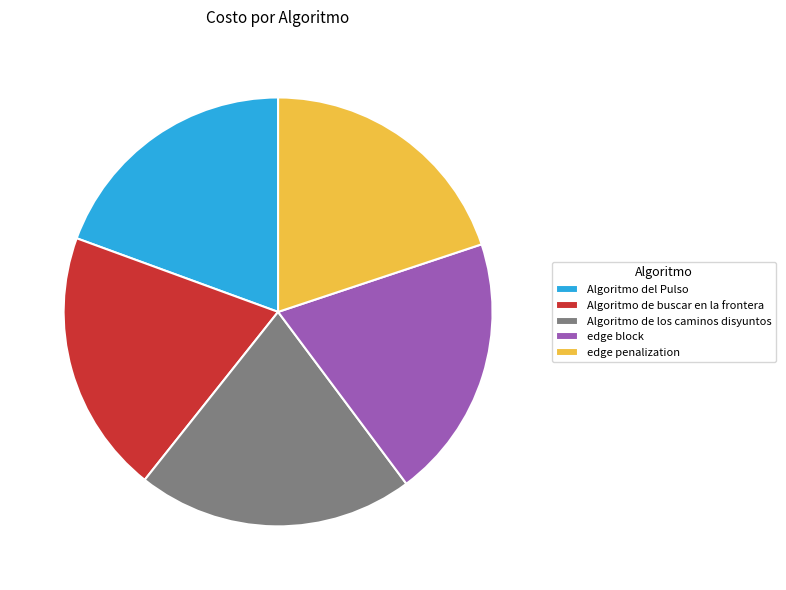

What is the largest slice in the pie chart?

Algoritmo de los caminos disyuntos